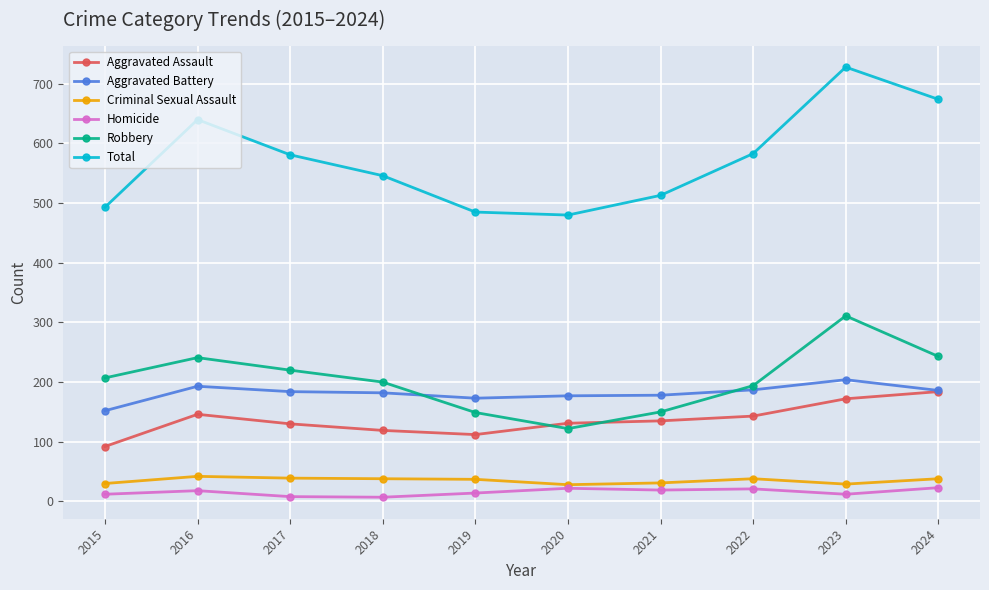

Is it true that Criminal Sexual Assault equals 38 at 2018?

True